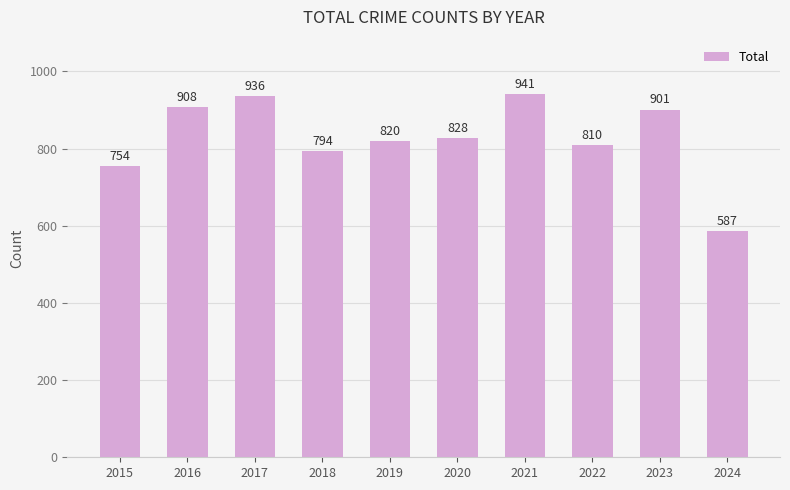

What is the value of the 7th bar from the left?

941